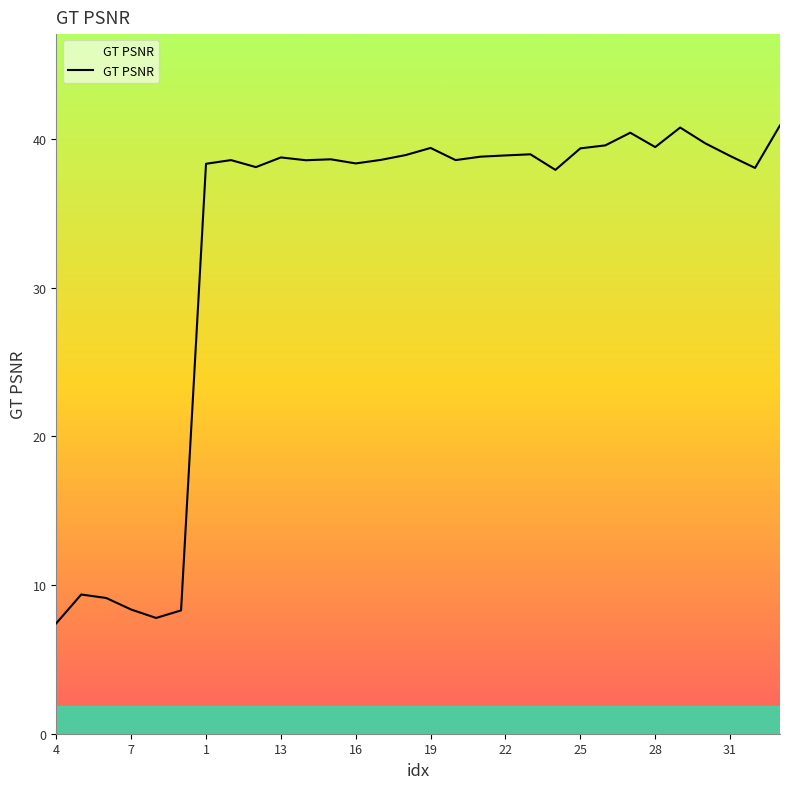

What is the difference between the maximum and minimum values?

33.5